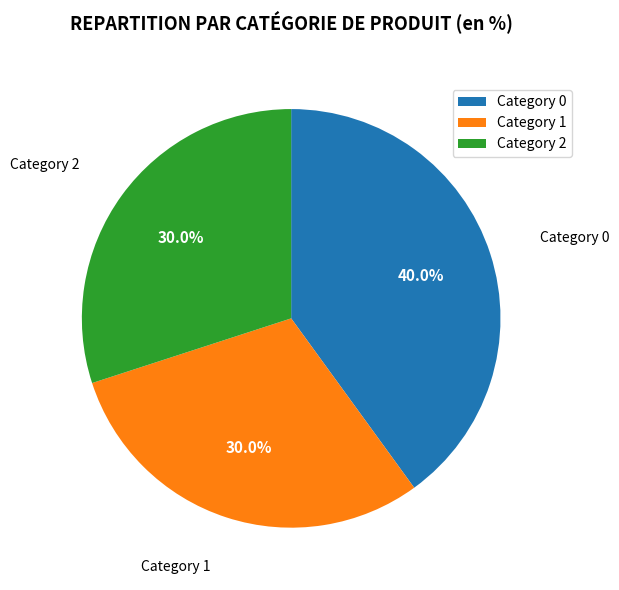

Which slice is the largest?

Category 0